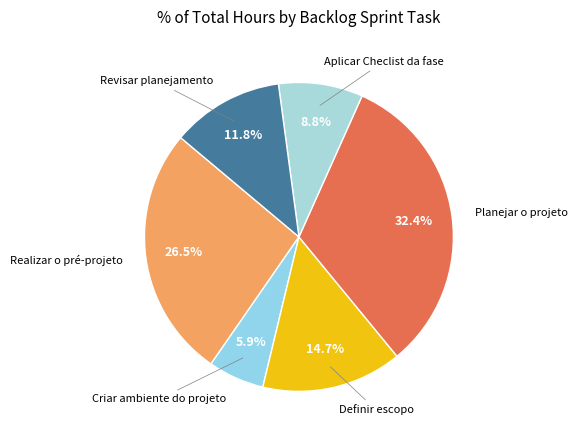

Is there any slice that represents more than half of the pie?

No